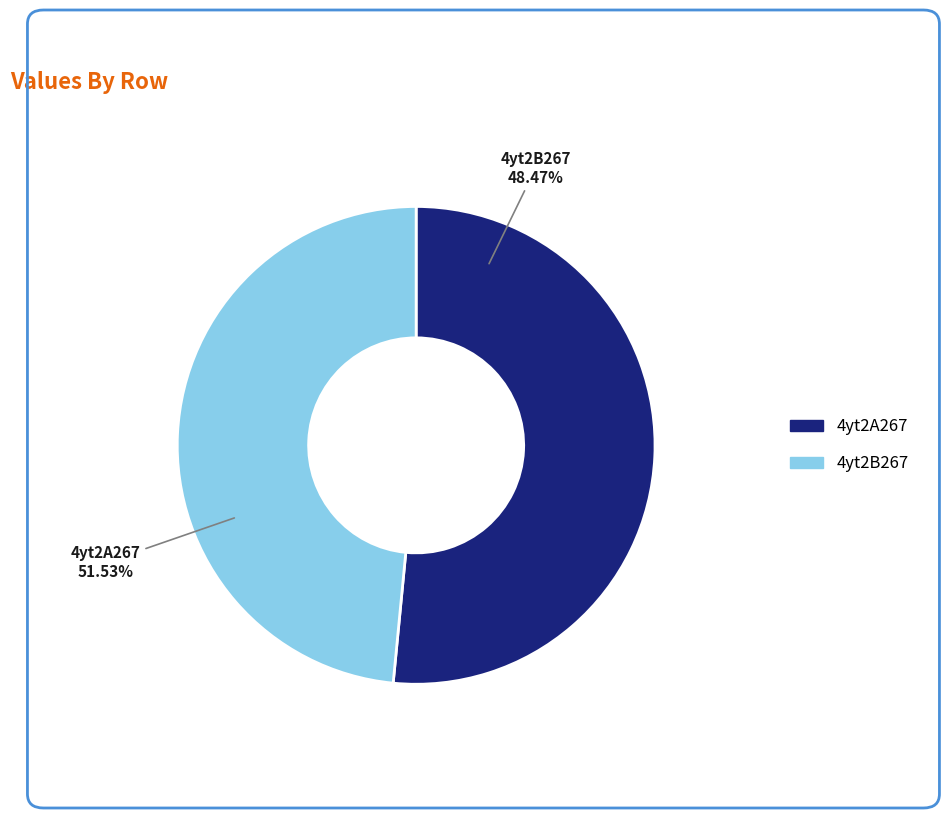

Which slice represents more than half of the pie?

4yt2A267